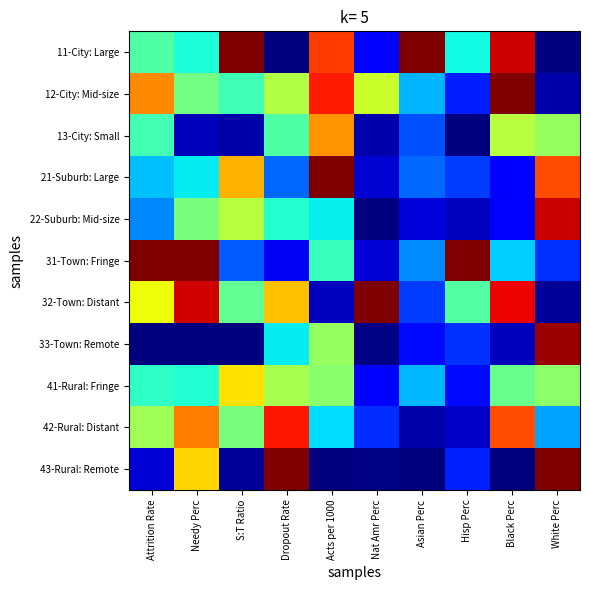

Rank the series by their maximum value, from highest to lowest.

11-City: Large, 12-City: Mid-size, 21-Suburb: Large, 31-Town: Fringe, 32-Town: Distant, 43-Rural: Remote, 33-Town: Remote, 22-Suburb: Mid-size, 42-Rural: Distant, 13-City: Small, 41-Rural: Fringe